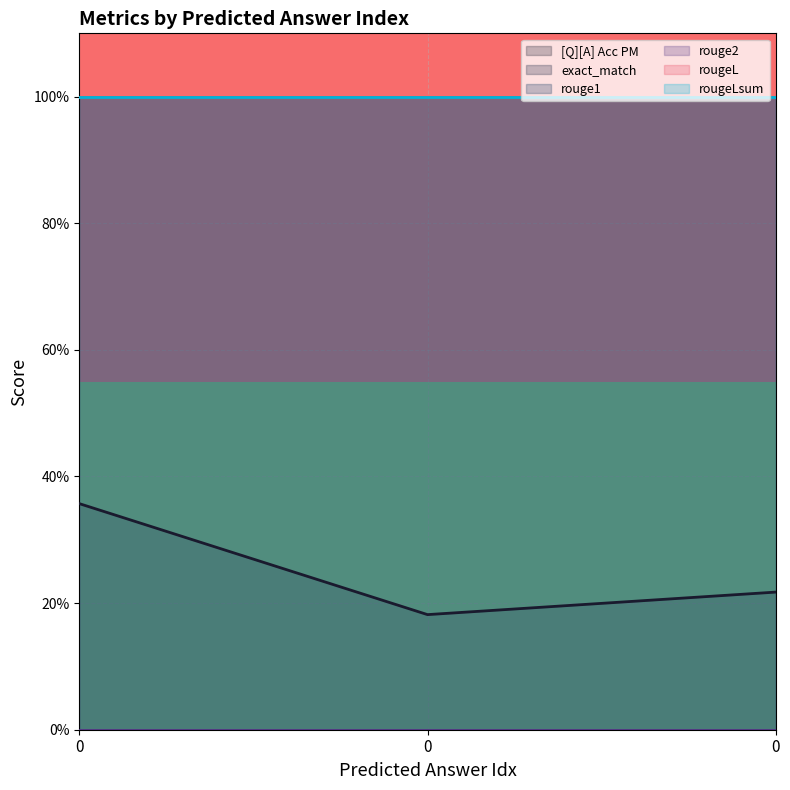

What are all the series names shown in the legend?

[Q][A] Acc PM, exact_match, rouge1, rouge2, rougeL, rougeLsum